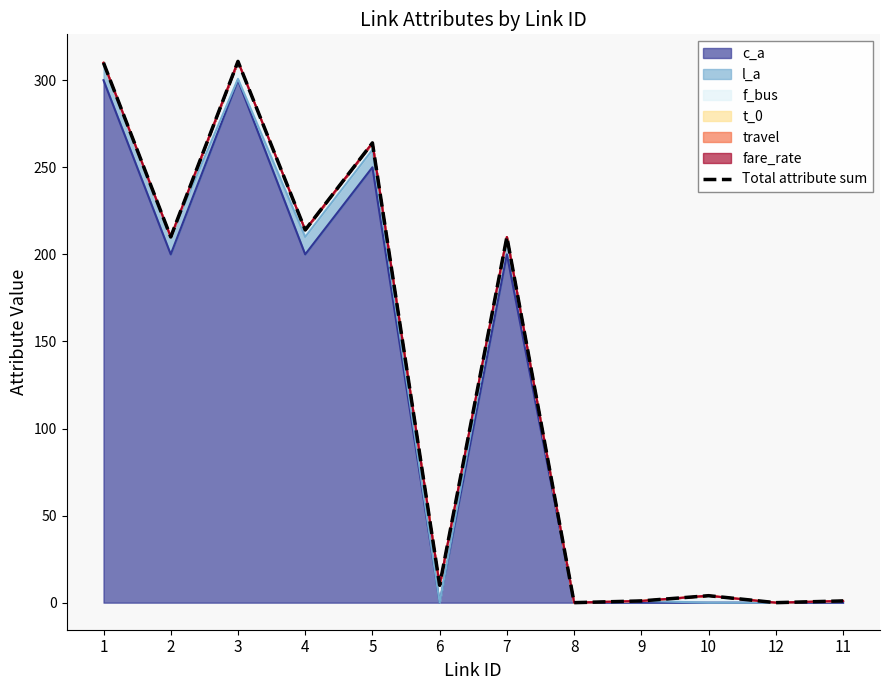

What is the change in value from 4 to 5?

+50.0